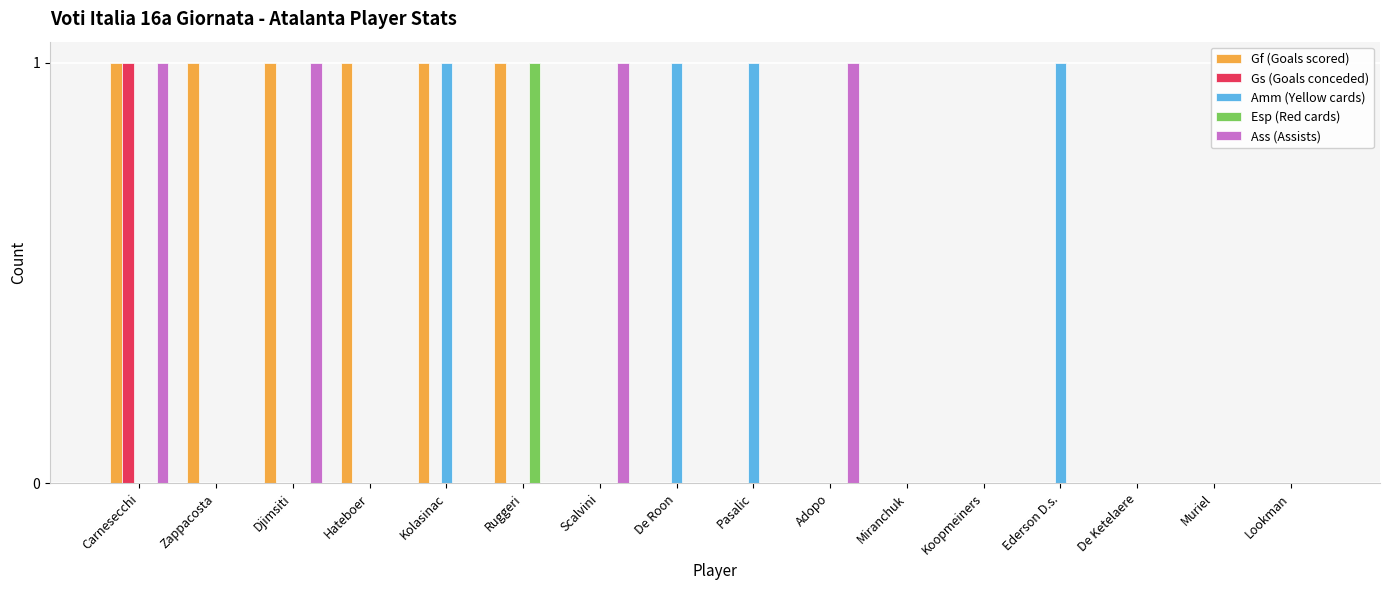

Is it true that Esp (Red cards) equals 0 at Ederson D.s.?

True